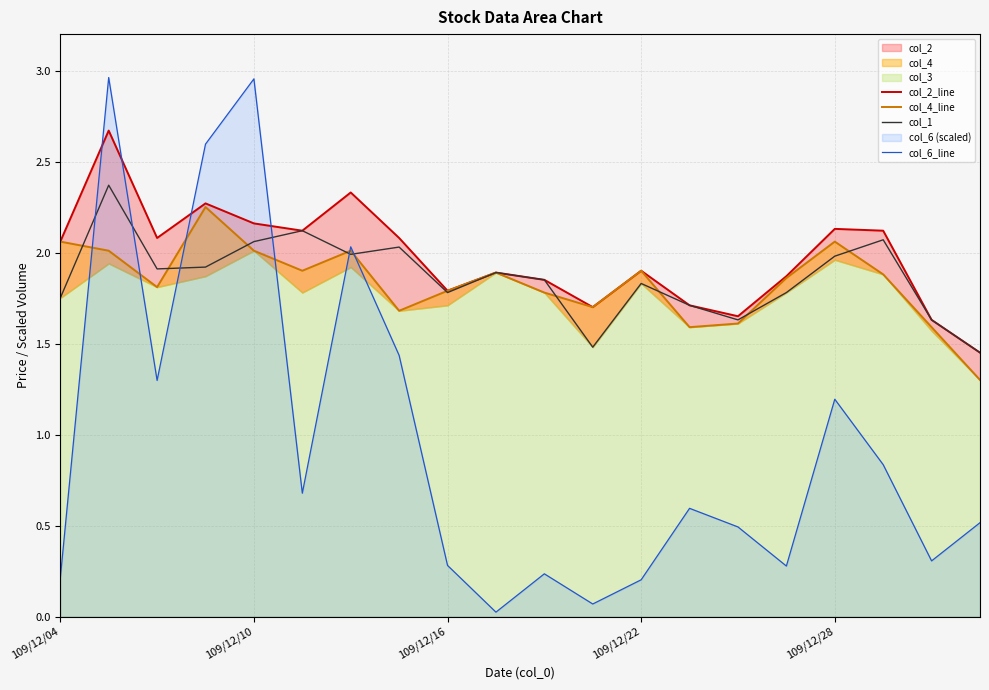

What is the highest value of the col_1 series?

2.4